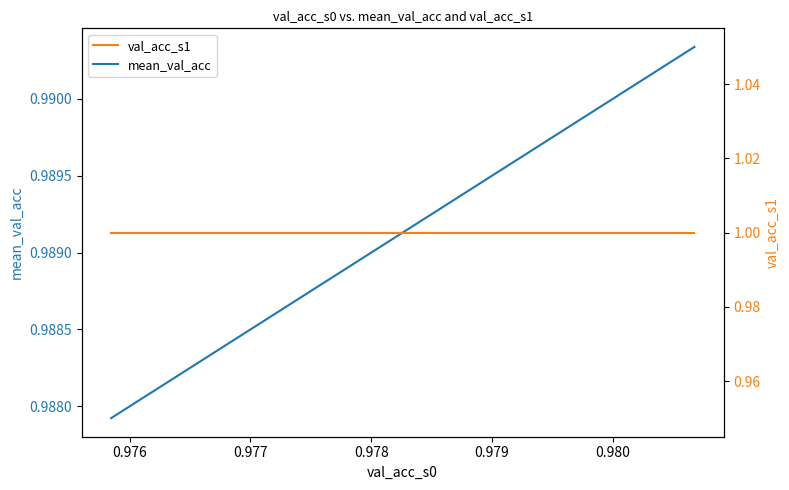

List the series in order of their peak value, highest first.

val_acc_s1, mean_val_acc